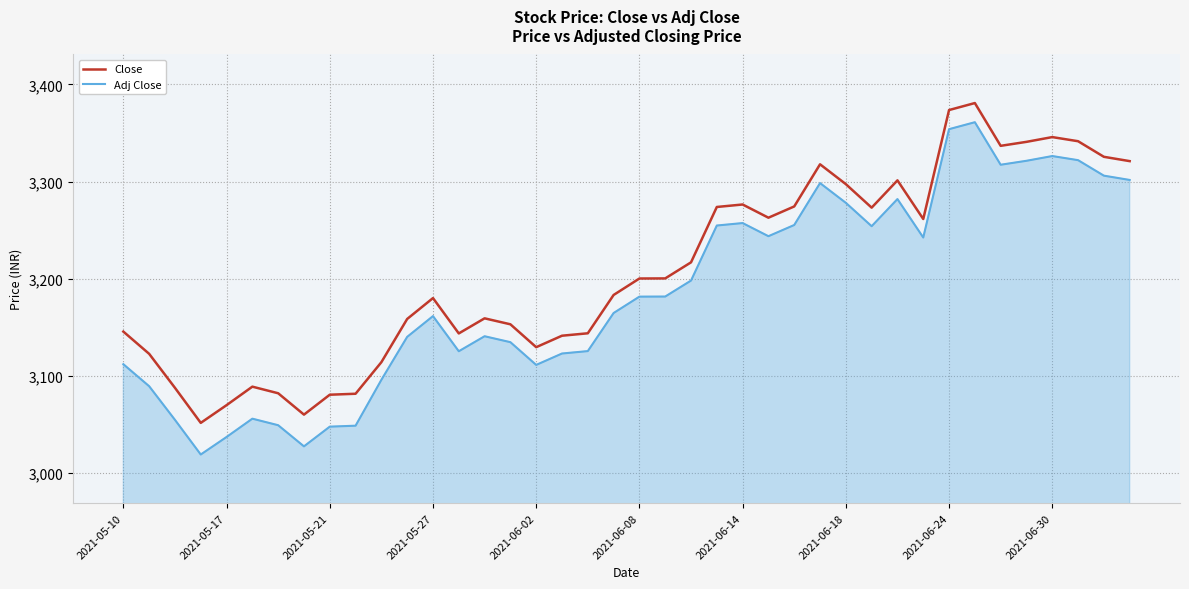

True or false: Close and Adj Close cross at least once.

False